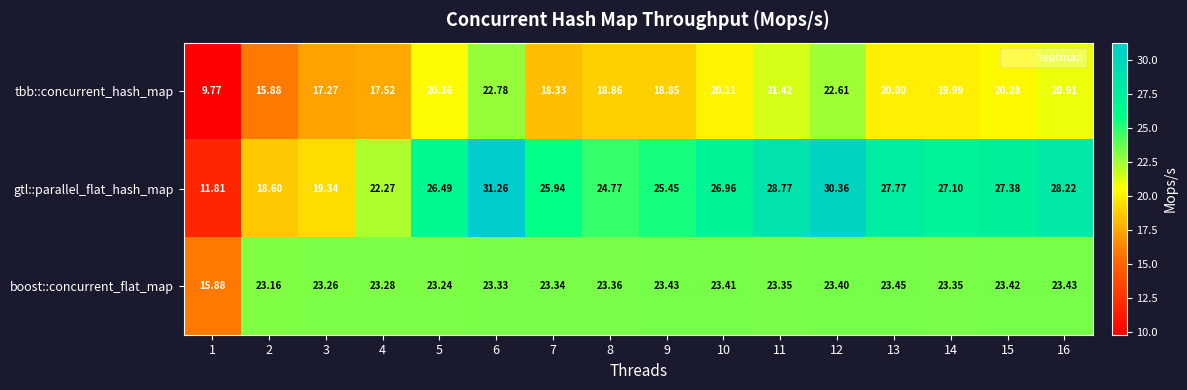

List the series in order of their overall mean, lowest first.

tbb::concurrent_hash_map, boost::concurrent_flat_map, gtl::parallel_flat_hash_map